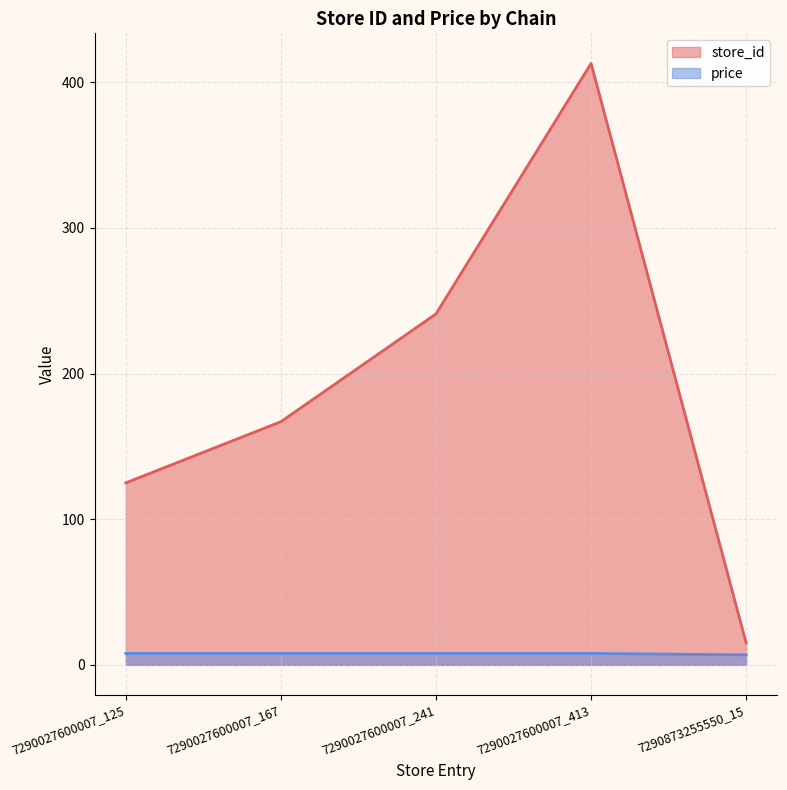

What is the highest value of the price series?

7.9